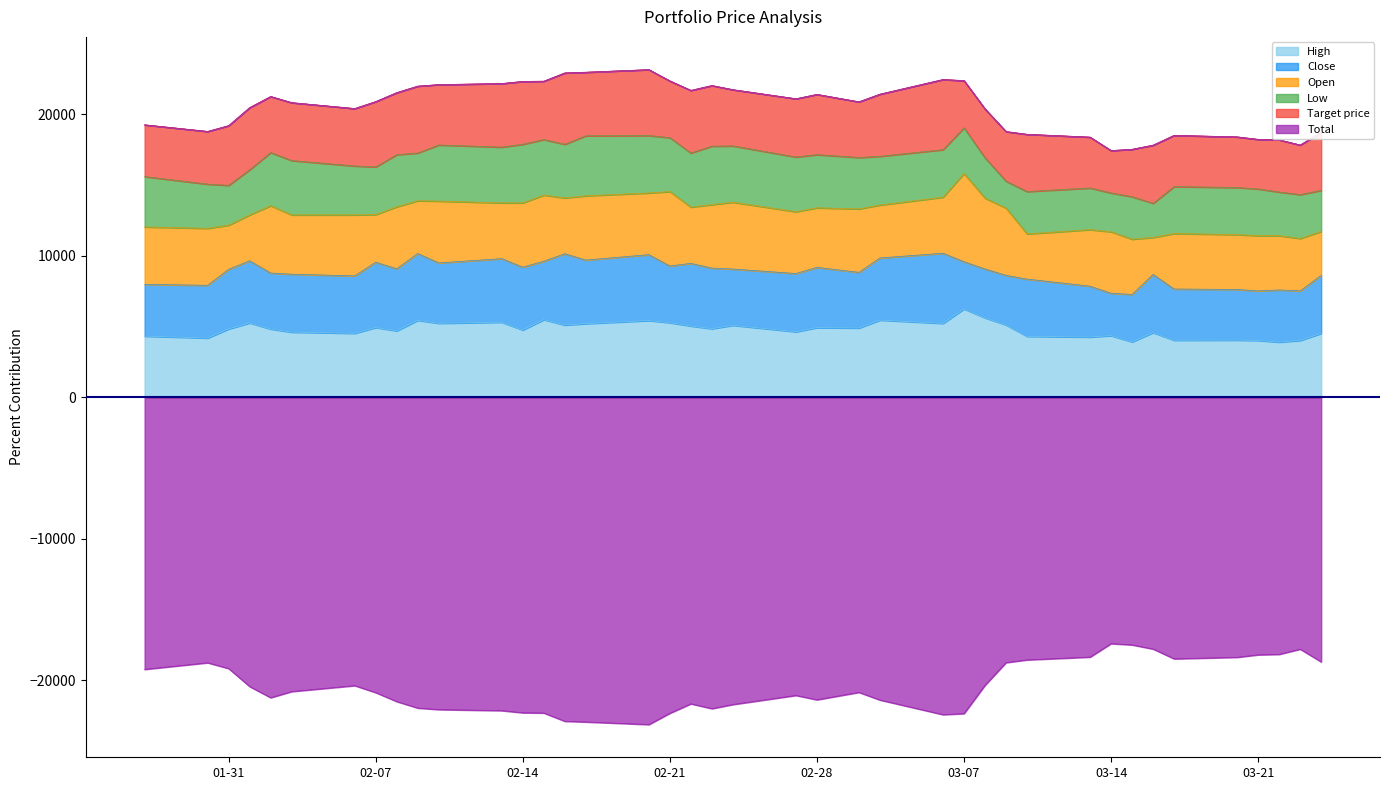

Is it true that Low equals -13787.1 at 2023-03-02?

False